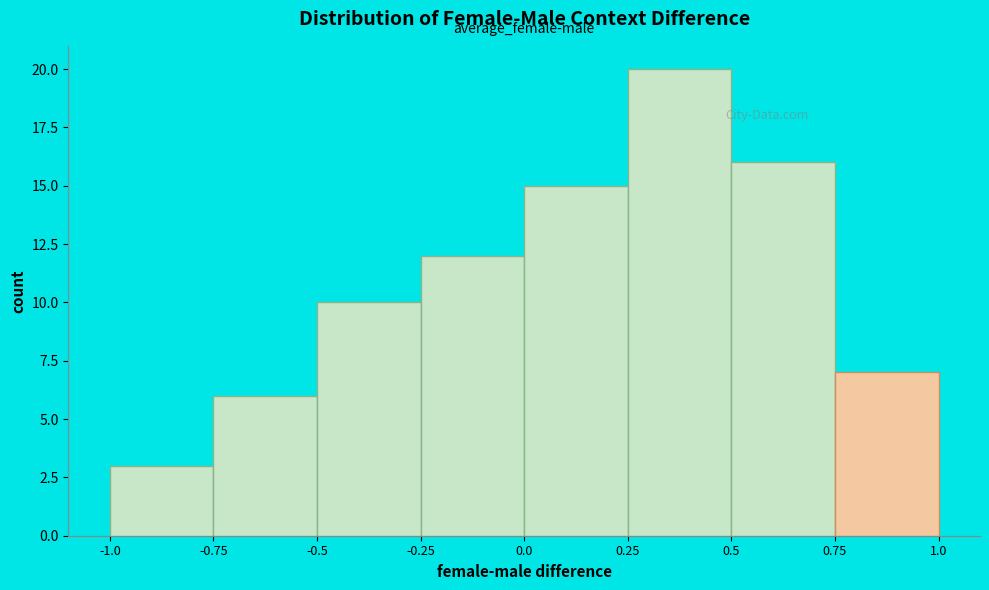

Which range on the x-axis has the tallest bar?

0.25 to 0.5